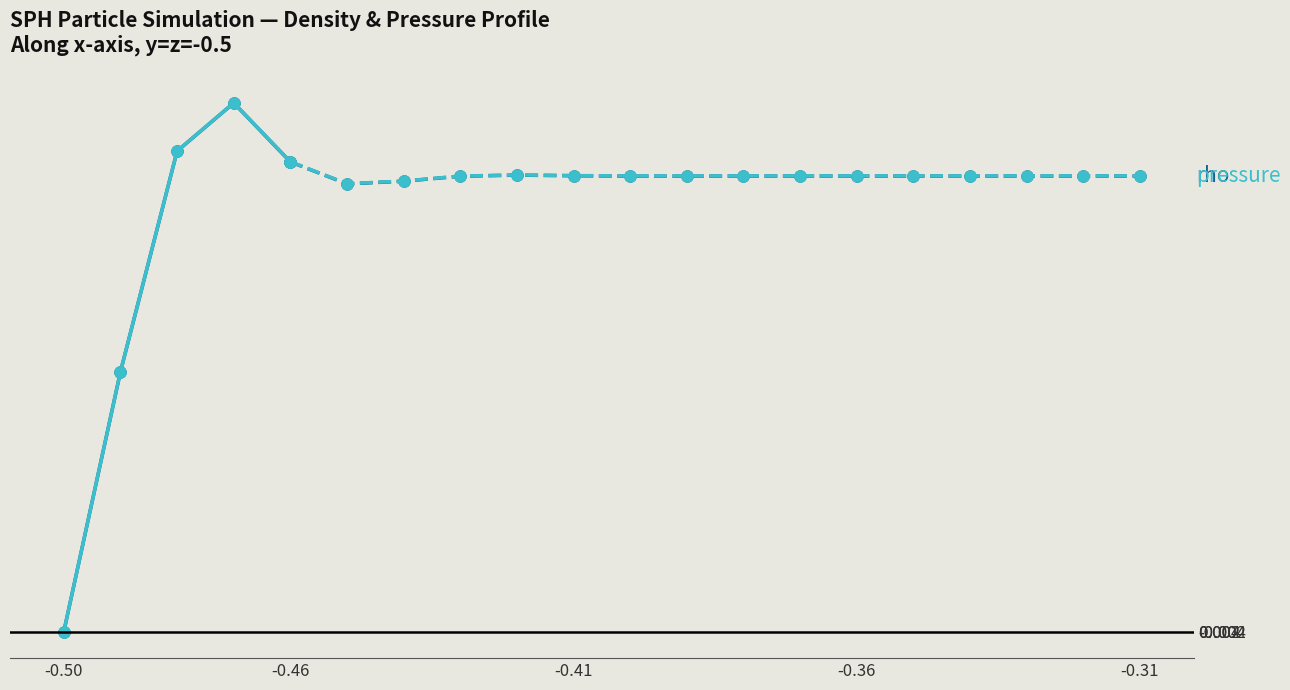

Does the chart have visible grid lines?

No